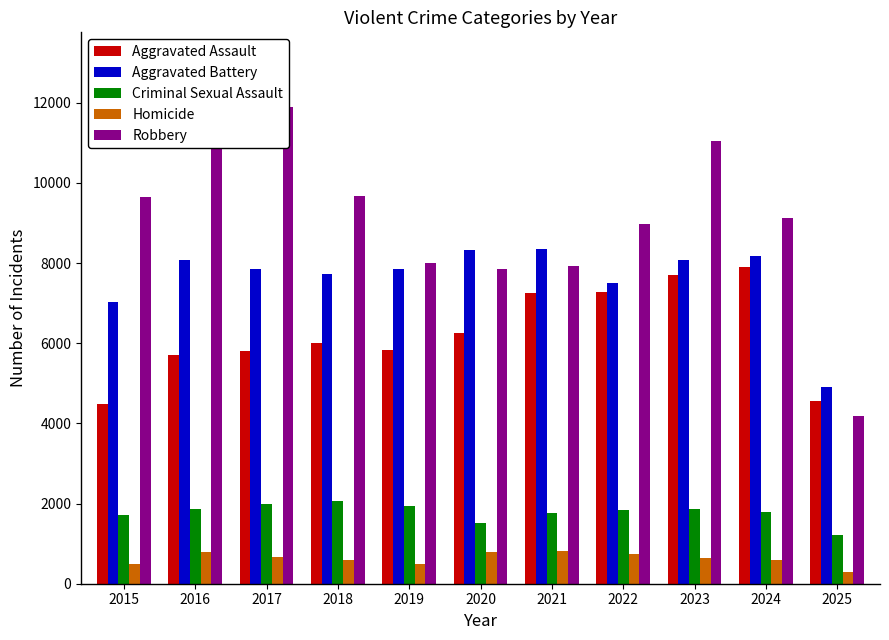

Is it true that Aggravated Assault equals 1190 at 2025?

False